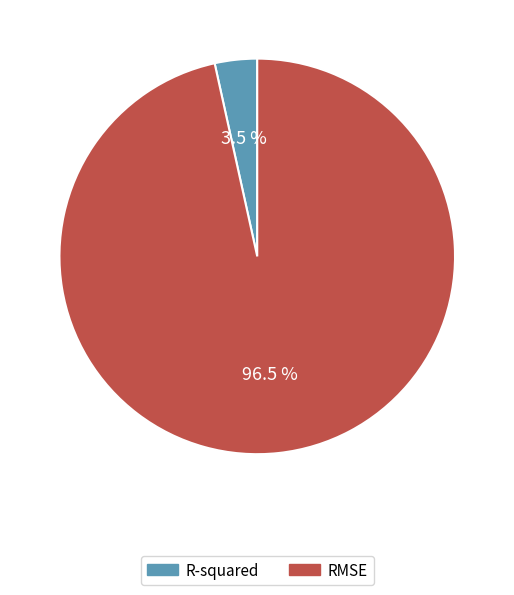

Rank the categories by value from lowest to highest.

R-squared, RMSE